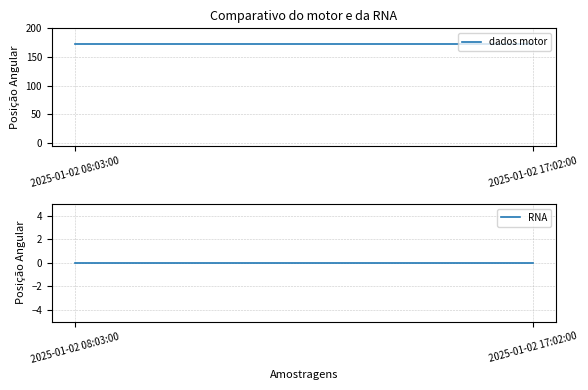

Which series has the largest total across all categories?

dados motor